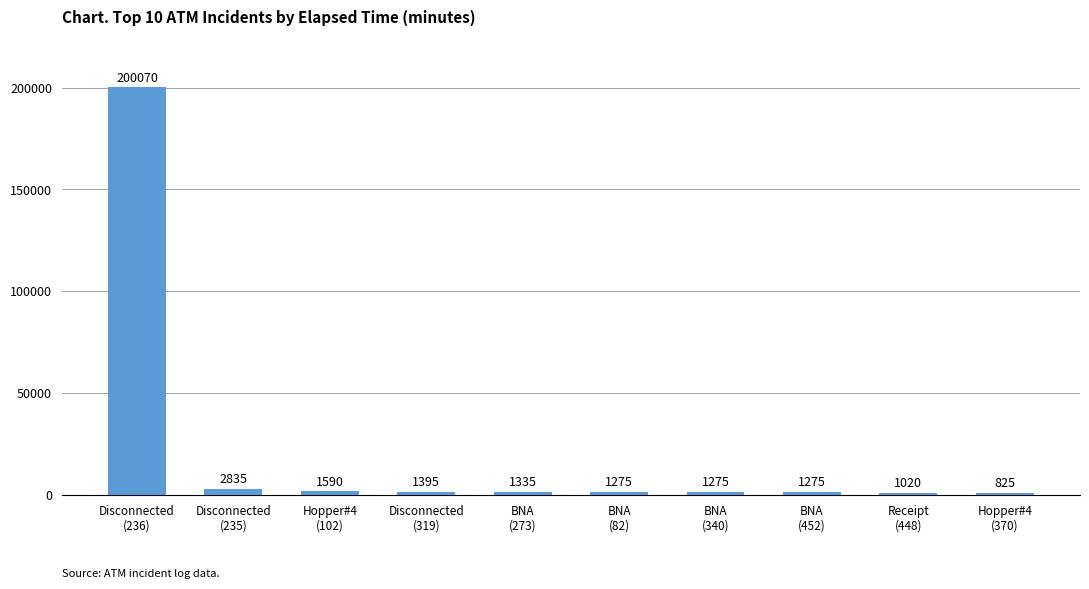

At which category does the chart reach its minimum across all series?

Hopper#4
(370)